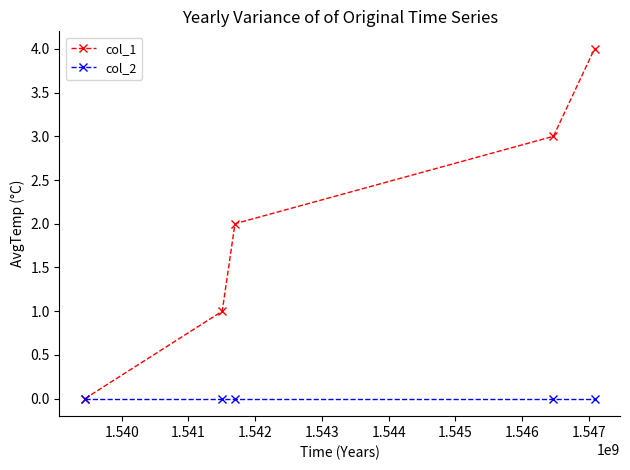

Which series has the largest total across all categories?

col_1